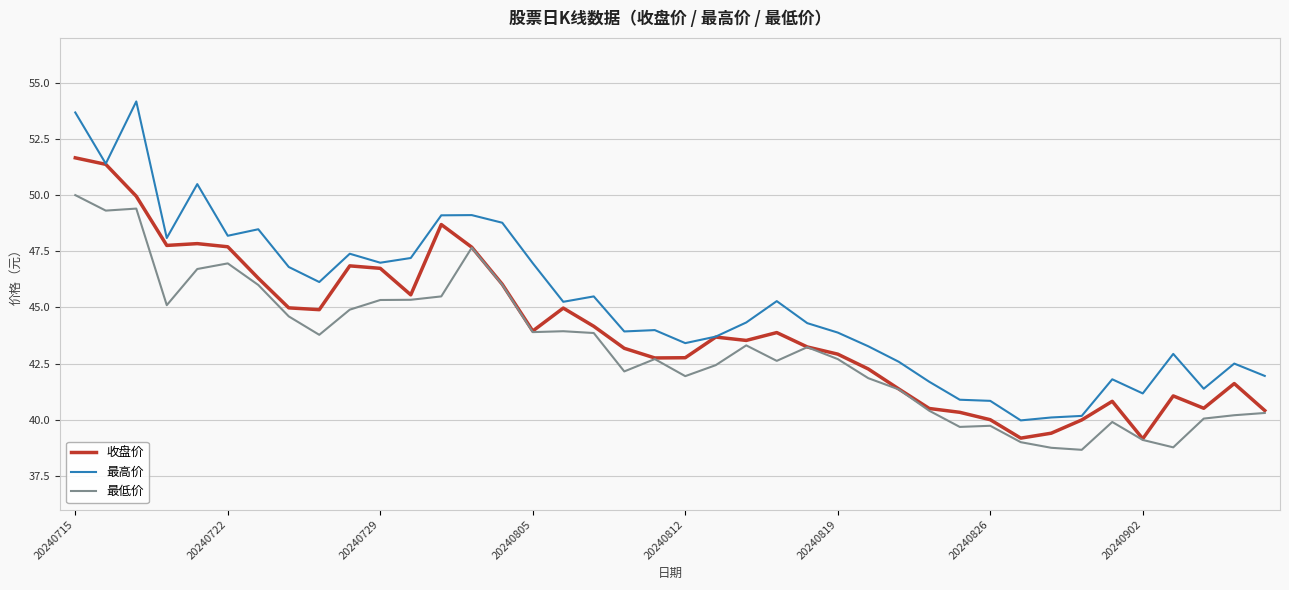

Rank the series by their maximum value, from highest to lowest.

最高价, 收盘价, 最低价